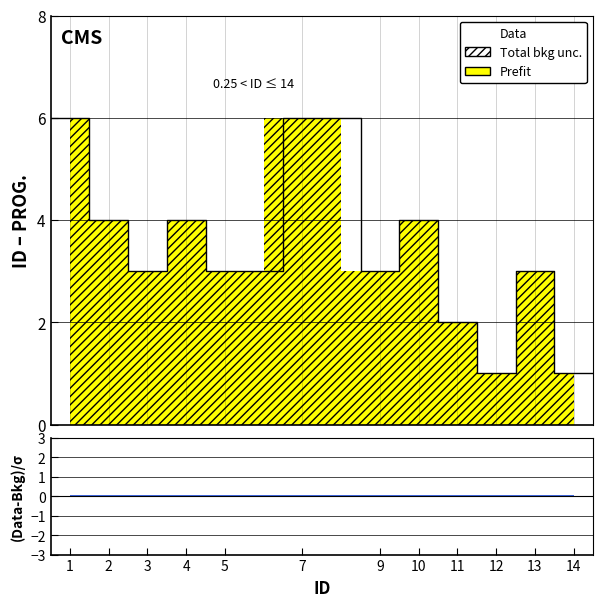

At how many categories does at least one series exceed 3?

5